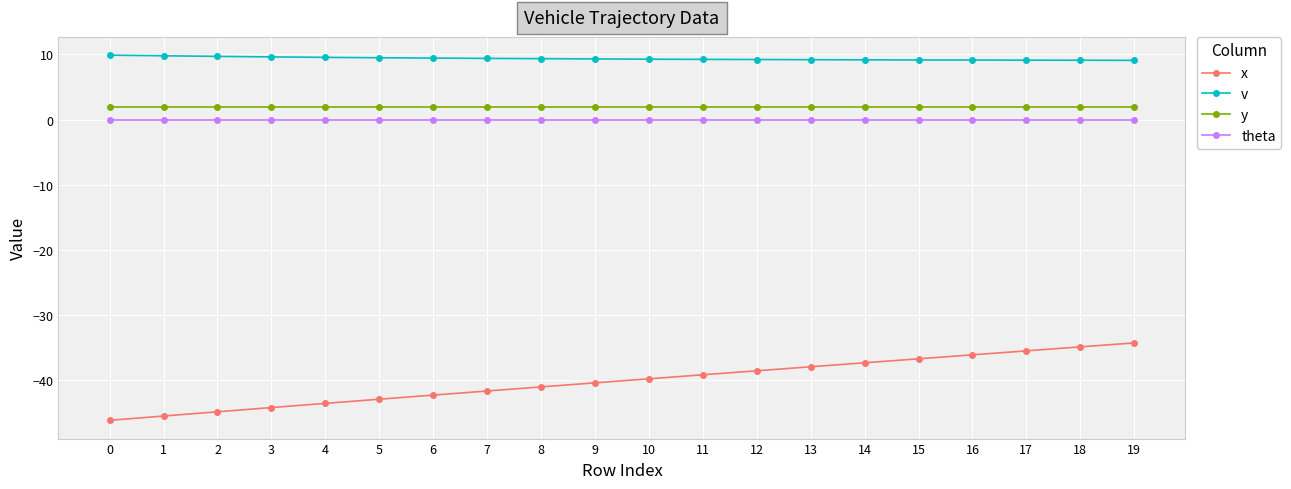

What is the sum of the v values at 17 and 16?

18.3